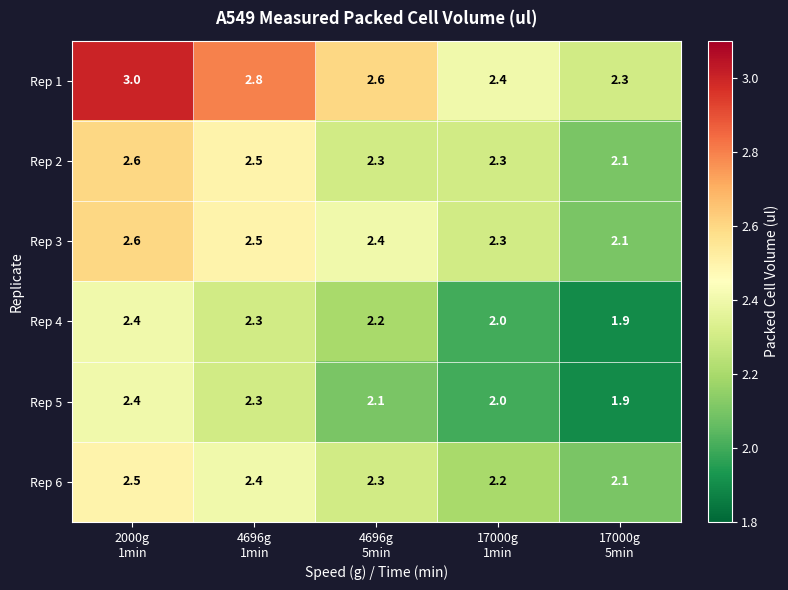

What is the difference between the second highest and second lowest values in the Rep 5 series?

0.3